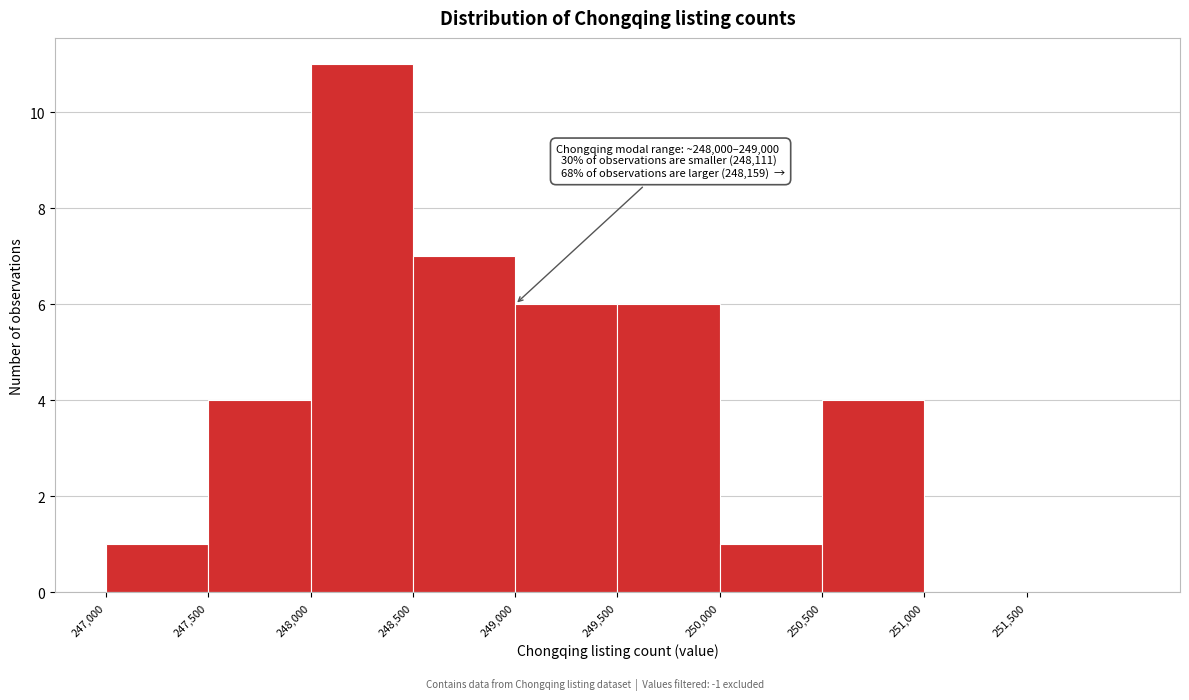

Over which range of the x-axis is the bar tallest?

248000 to 248500